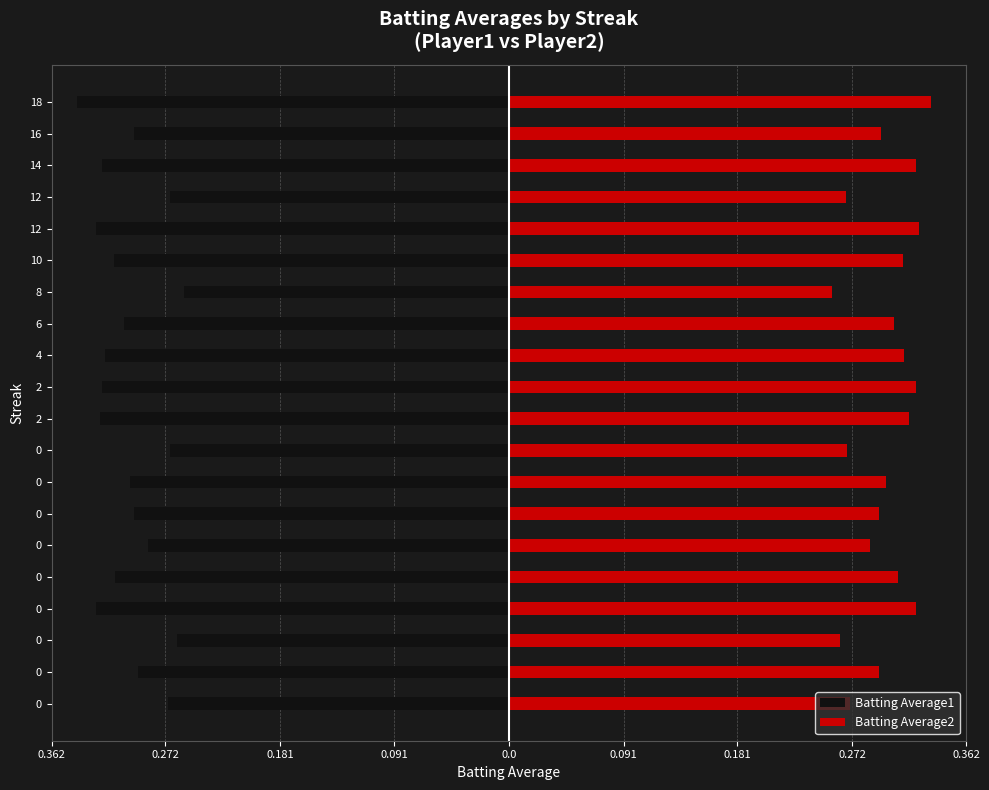

True or false: Batting Average1 has a value of -0.2 at 14.

False